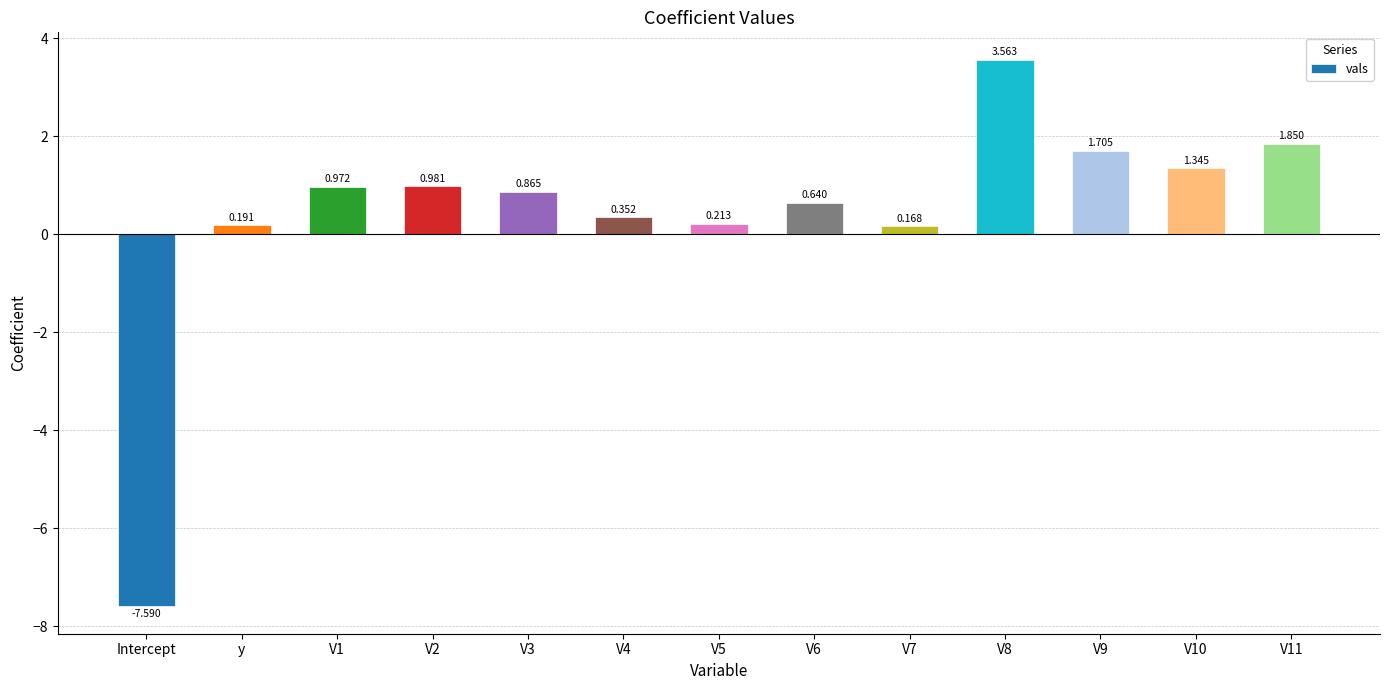

What is the change in value from V6 to V7?

-0.5